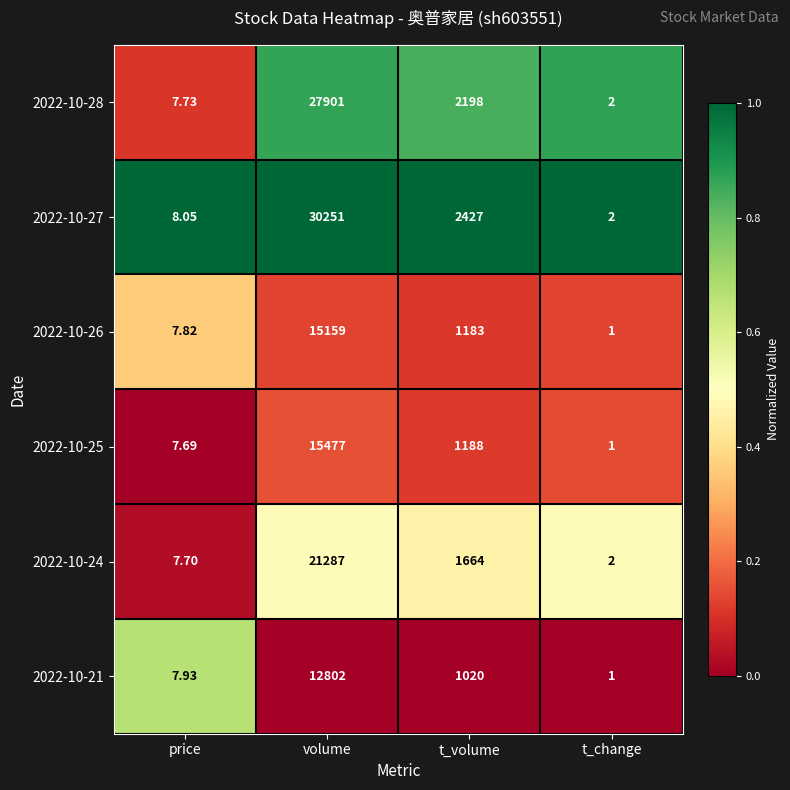

How many series are shown in this chart?

6